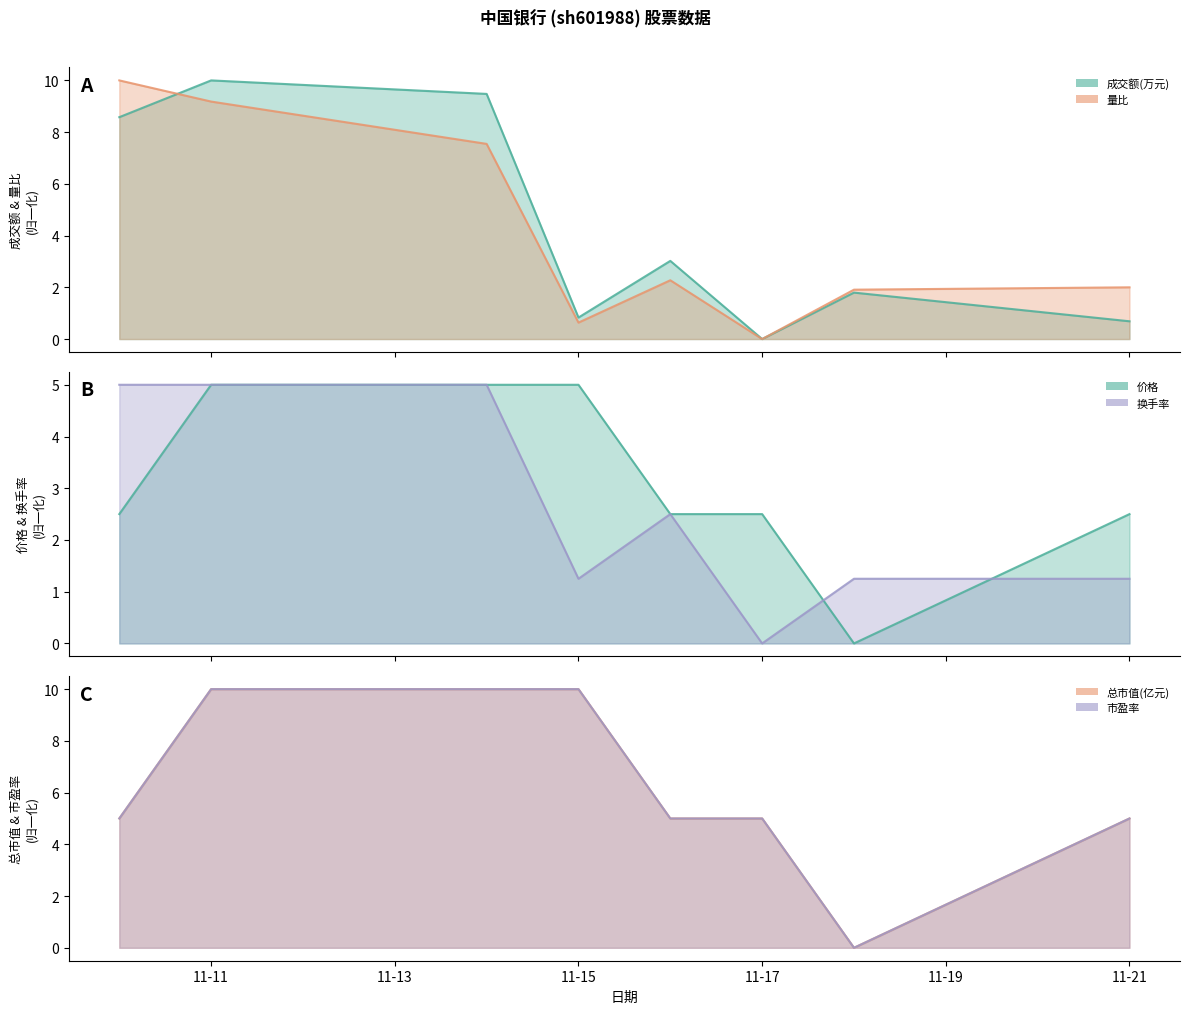

What is the difference between the second highest and minimum values in the 量比 series?

9.2